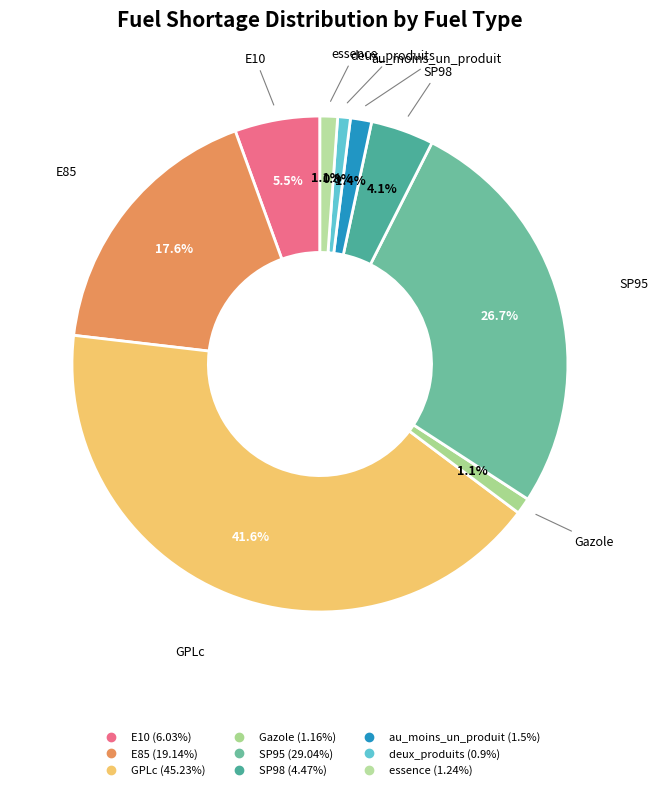

What percentage is the Gazole slice, to the nearest percent?

1%